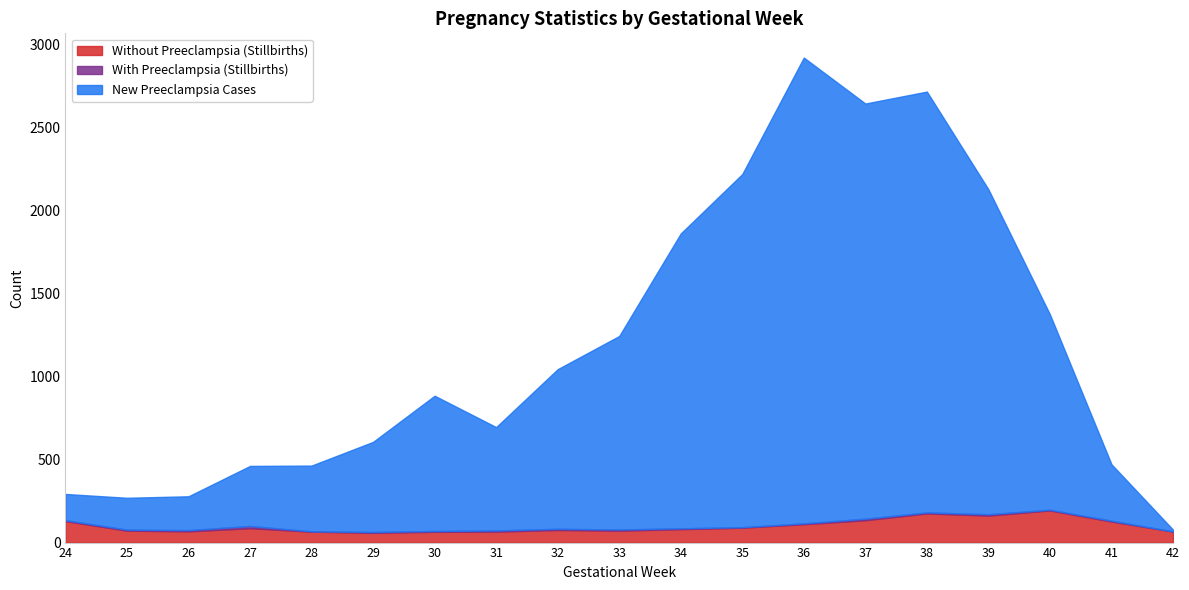

At which category is the sum across all series the highest?

36